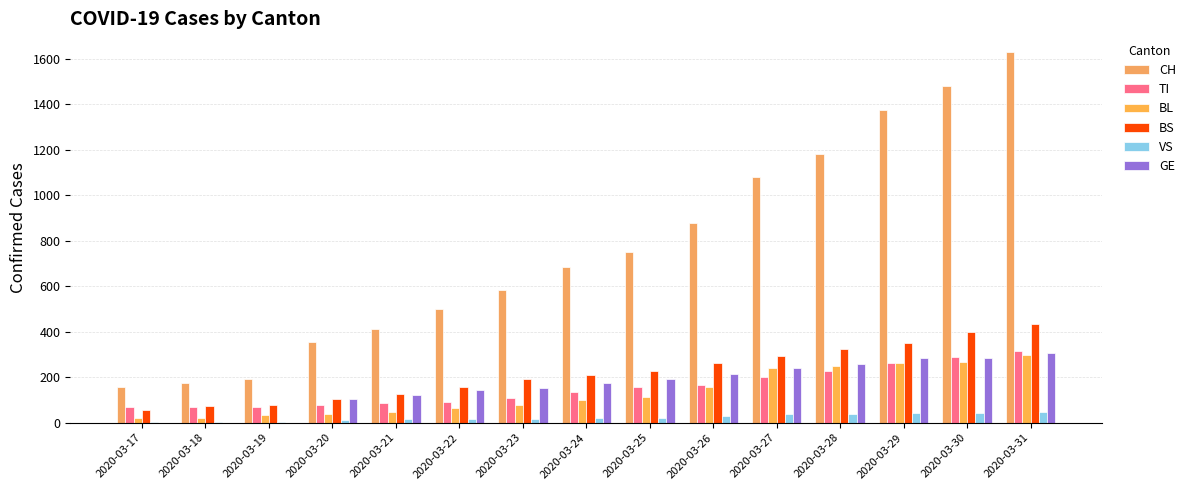

Reading right to left, transcribe all the data shown in this chart.

CH: 2020-03-31=1630	2020-03-30=1479	2020-03-29=1376	2020-03-28=1183	2020-03-27=1079	2020-03-26=877	2020-03-25=752	2020-03-24=683	2020-03-23=584	2020-03-22=499	2020-03-21=414	2020-03-20=355	2020-03-19=194	2020-03-18=173	2020-03-17=155
TI: 2020-03-31=314	2020-03-30=287	2020-03-29=263	2020-03-28=229	2020-03-27=202	2020-03-26=165	2020-03-25=155	2020-03-24=136	2020-03-23=107	2020-03-22=91	2020-03-21=85	2020-03-20=80	2020-03-19=71	2020-03-18=70	2020-03-17=68
BL: 2020-03-31=298	2020-03-30=266	2020-03-29=262	2020-03-28=249	2020-03-27=242	2020-03-26=158	2020-03-25=115	2020-03-24=100	2020-03-23=76	2020-03-22=65	2020-03-21=46	2020-03-20=40	2020-03-19=35	2020-03-18=21	2020-03-17=21
BS: 2020-03-31=434	2020-03-30=397	2020-03-29=350	2020-03-28=323	2020-03-27=292	2020-03-26=263	2020-03-25=228	2020-03-24=211	2020-03-23=191	2020-03-22=155	2020-03-21=128	2020-03-20=105	2020-03-19=78	2020-03-18=73	2020-03-17=57
VS: 2020-03-31=46	2020-03-30=44	2020-03-29=41	2020-03-28=40	2020-03-27=39	2020-03-26=29	2020-03-25=21	2020-03-24=21	2020-03-23=18	2020-03-22=18	2020-03-21=18	2020-03-20=12	2020-03-19=5	2020-03-18=5	2020-03-17=5
GE: 2020-03-31=305	2020-03-30=284	2020-03-29=283	2020-03-28=260	2020-03-27=241	2020-03-26=216	2020-03-25=193	2020-03-24=175	2020-03-23=153	2020-03-22=144	2020-03-21=122	2020-03-20=103	2020-03-19=0	2020-03-18=0	2020-03-17=0